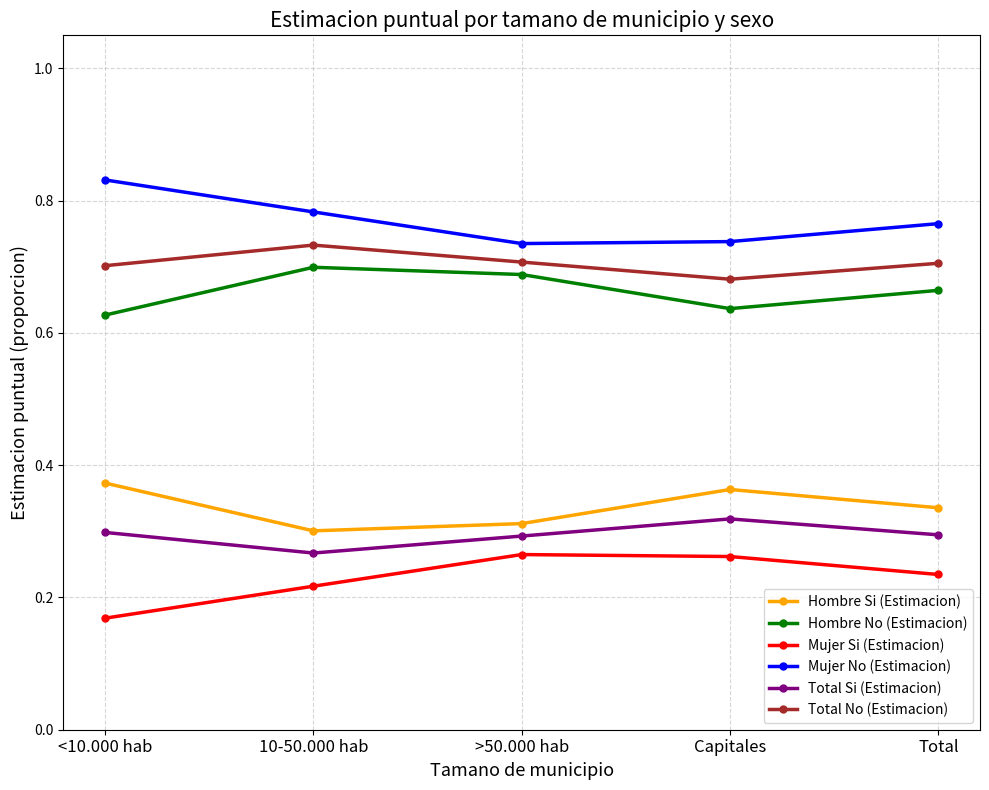

What is the label of the 2nd point from the left?

10-50.000 hab